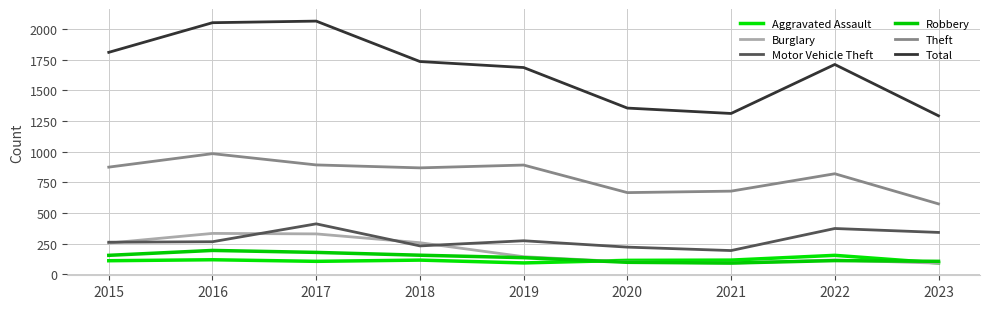

True or false: Motor Vehicle Theft and Total intersect in this chart.

False